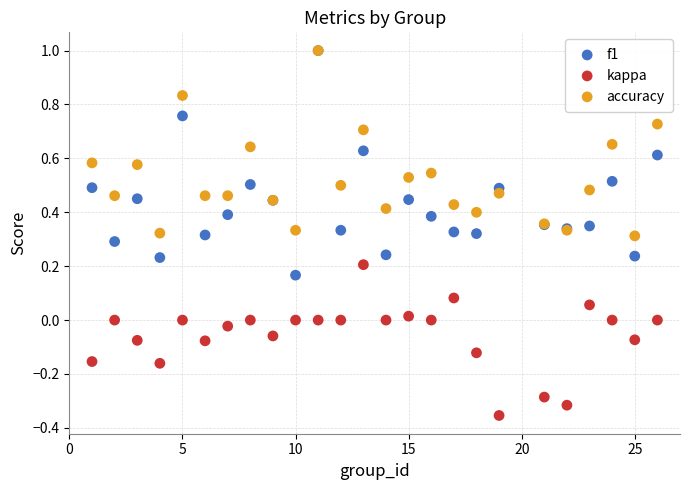

Which series has the widest spread of Y values?

f1